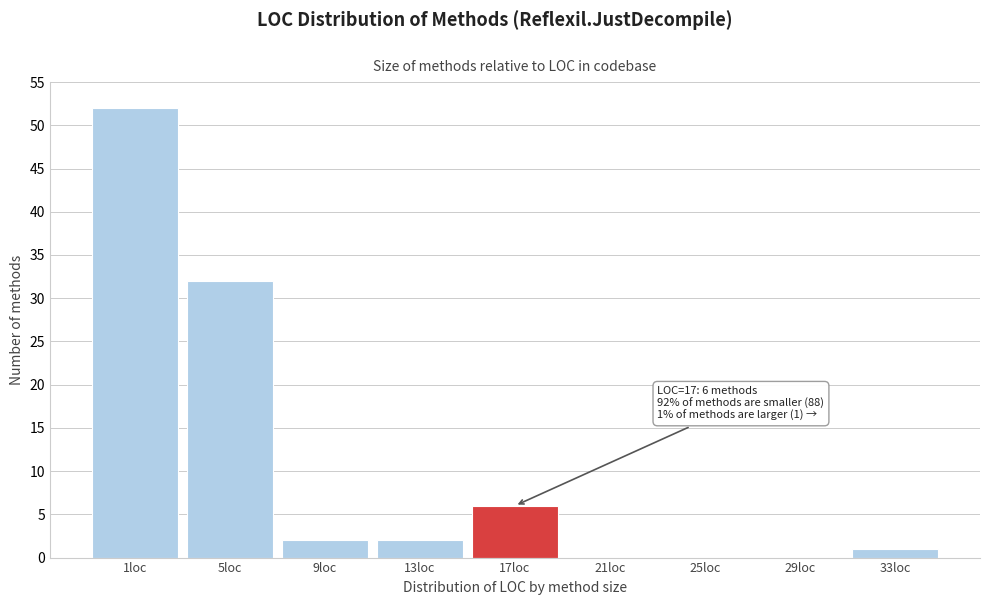

Reading left to right, transcribe all the data shown in this chart.

1loc=52	5loc=32	9loc=2	13loc=2	17loc=6	21loc=0	25loc=0	29loc=0	33loc=1